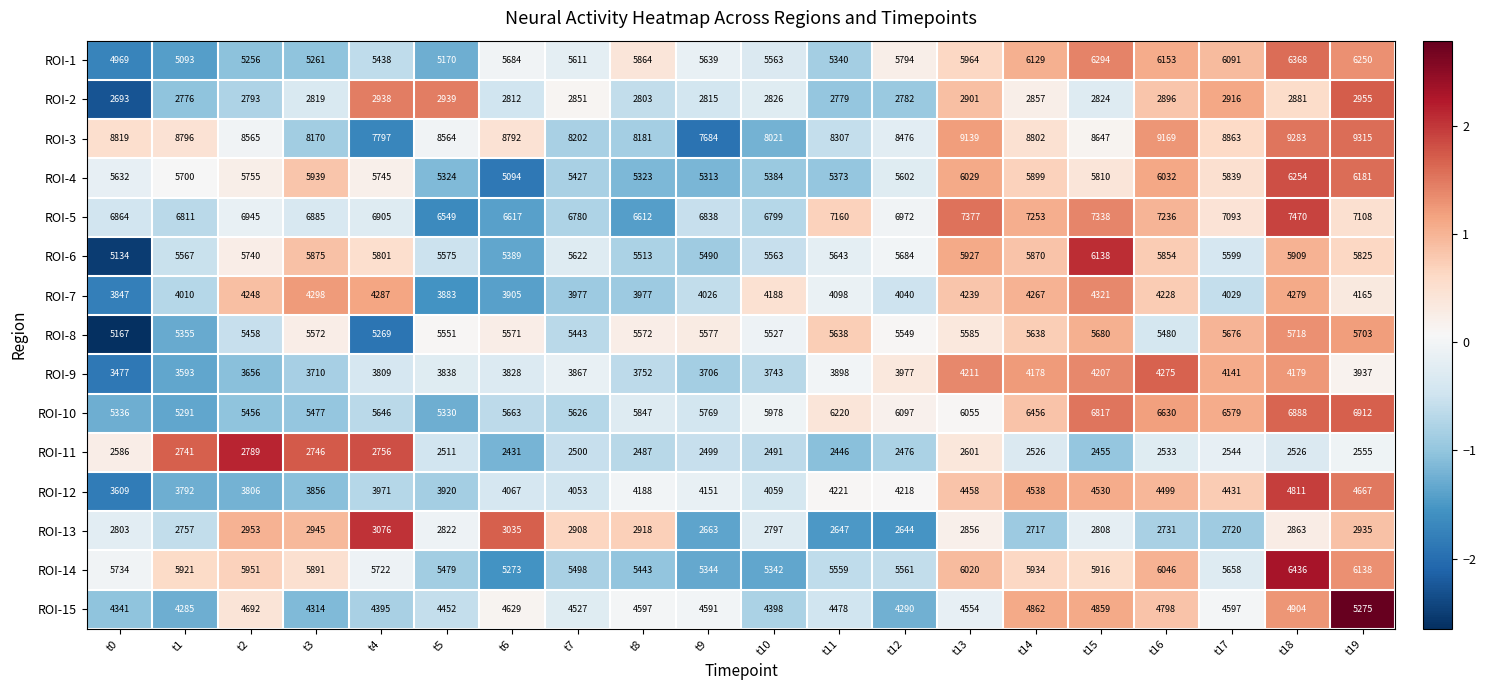

What is the total value across all series at t12?

74162